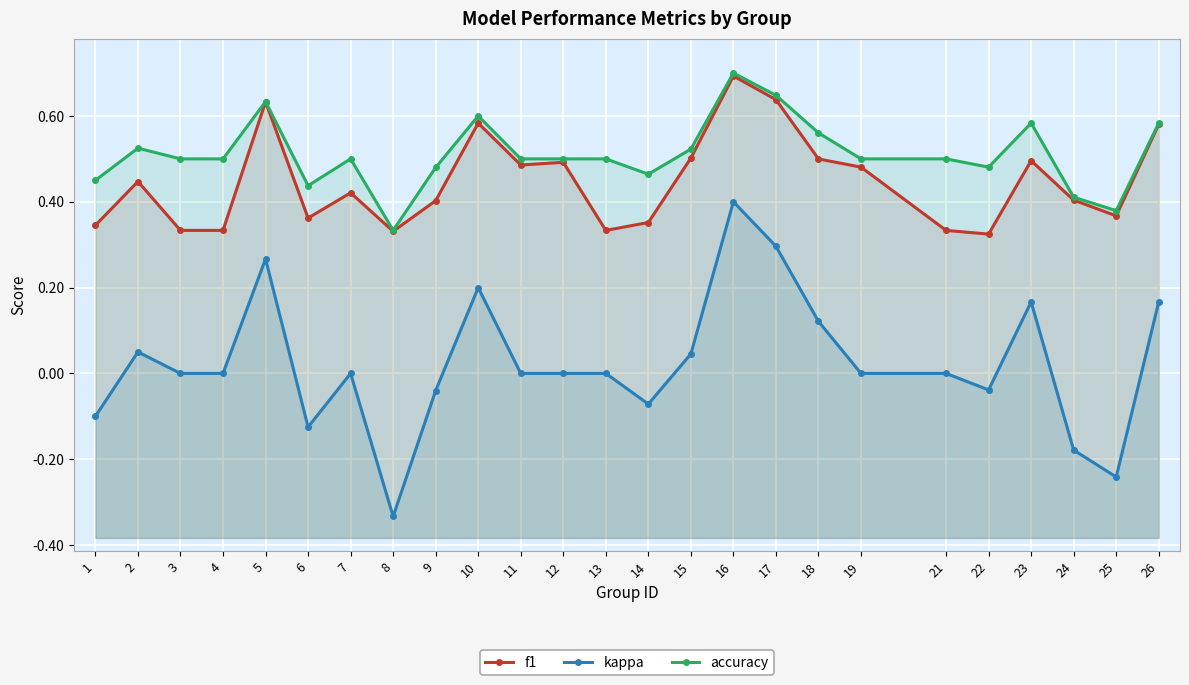

True or false: kappa has a value of -0.4 at 13.

False